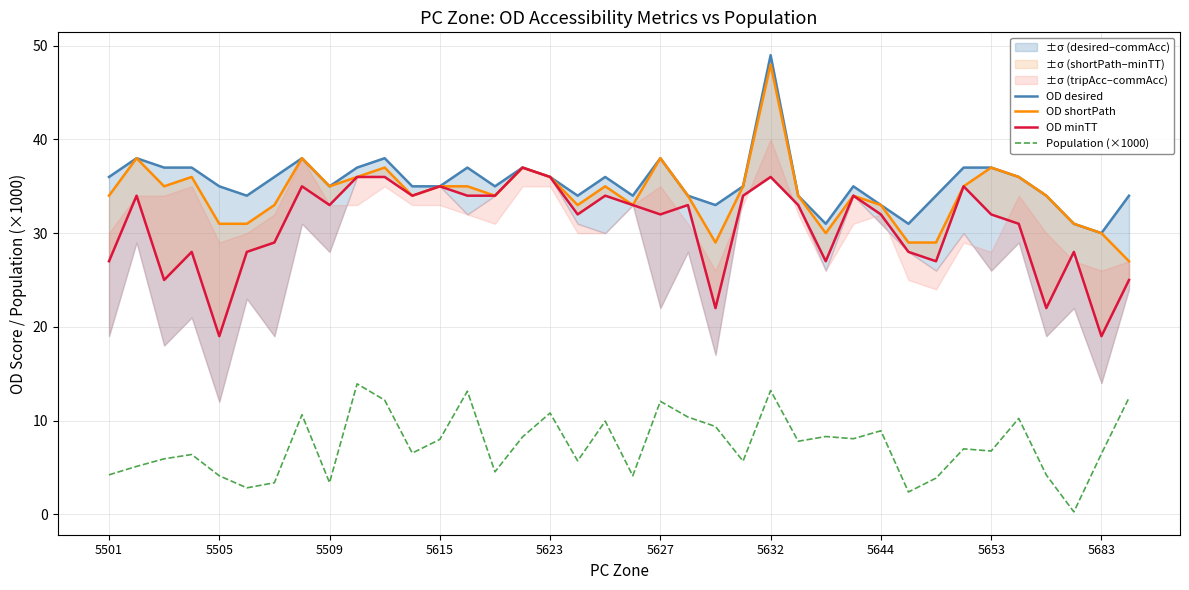

How many interior local valleys does the OD minTT series have?

11